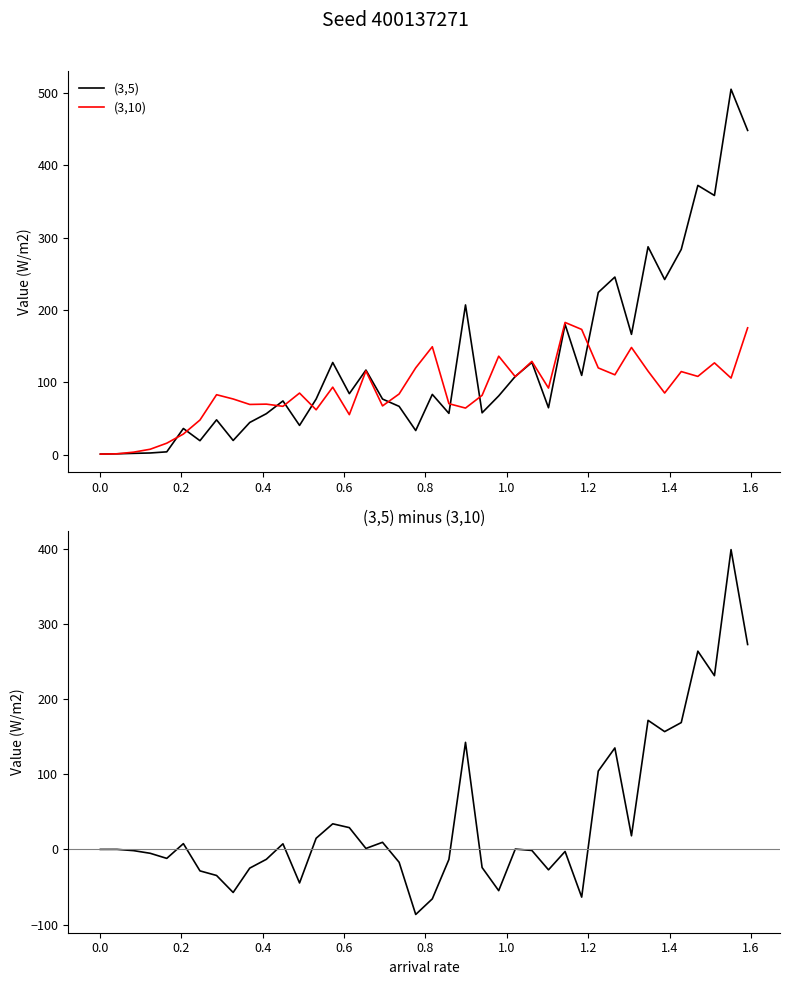

How many series are shown in this chart?

3